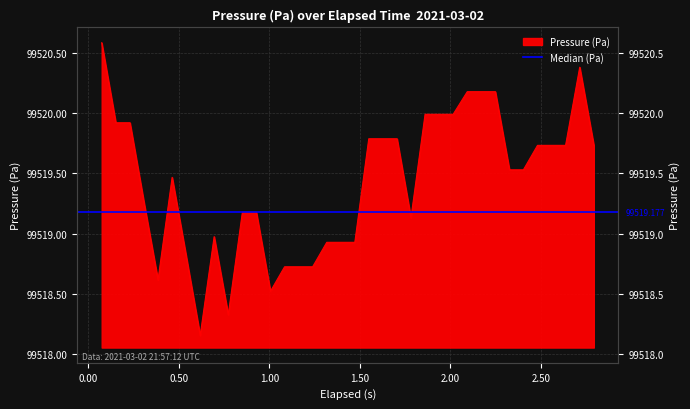

Count the number of data series in this chart.

1